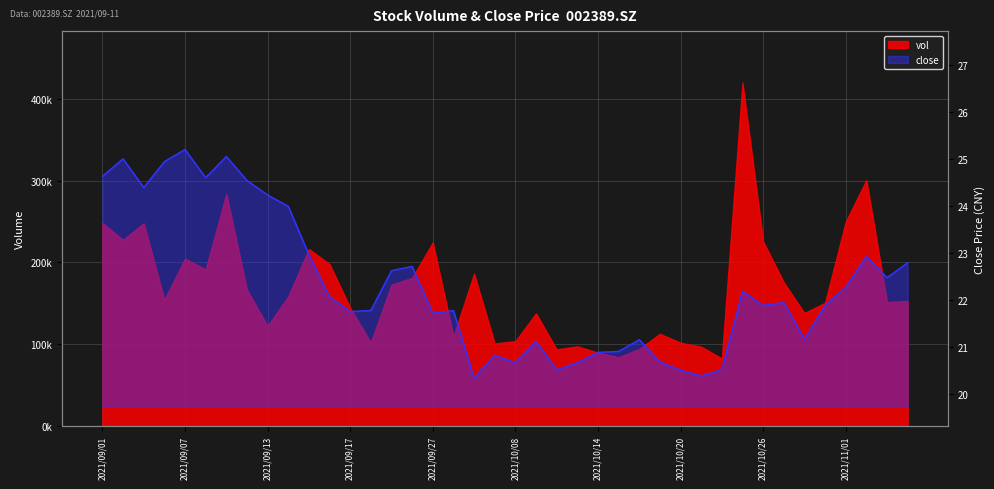

What is the approximate value at 2021/10/26?

21.9